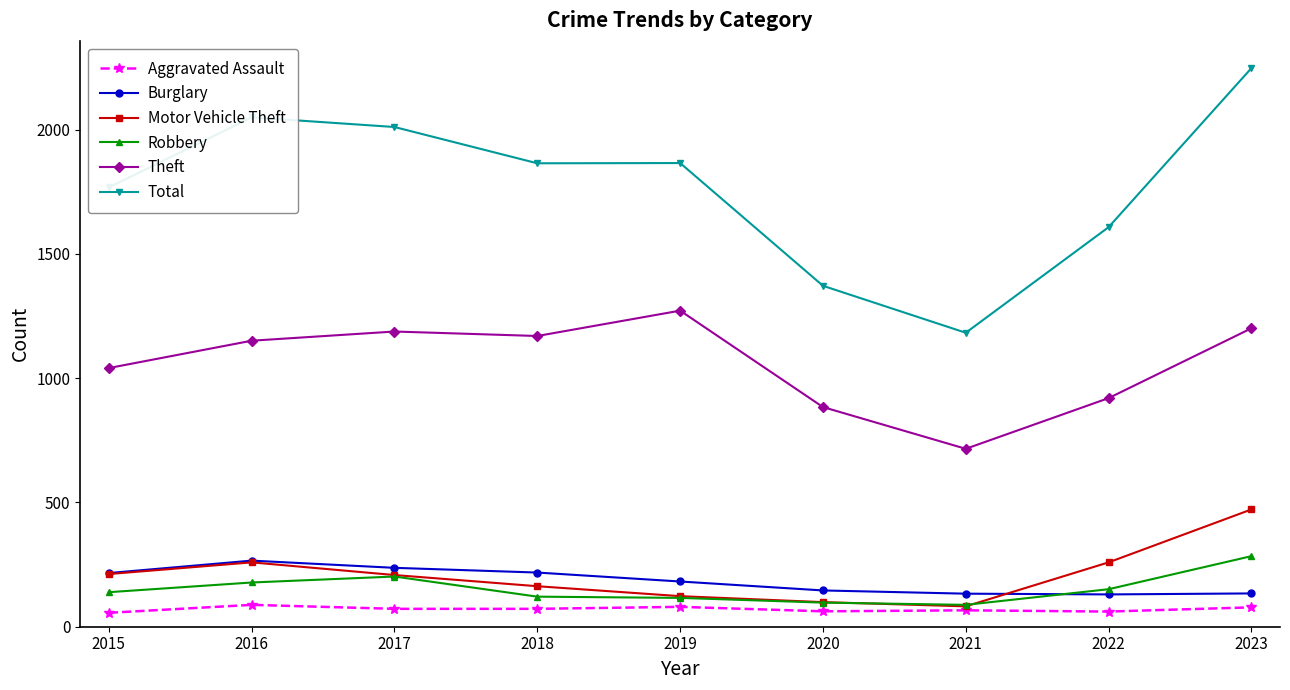

True or false: Theft and Total intersect in this chart.

False